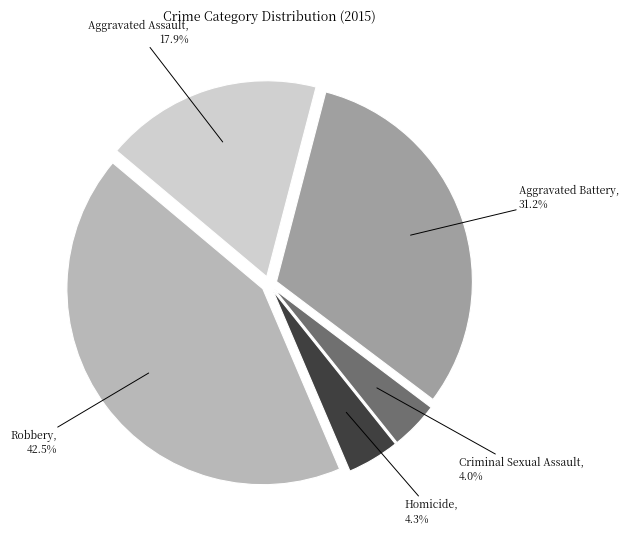

How many slices are in this pie chart?

5